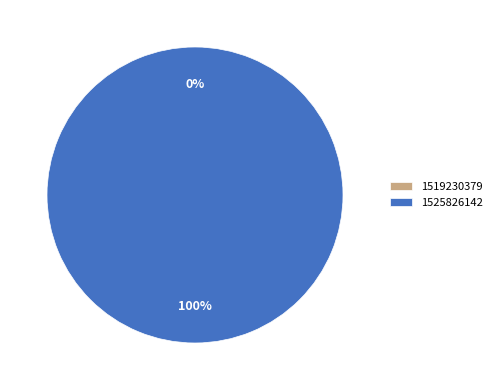

To the nearest percent, what is the combined percentage of 1525826142 and 1519230379?

100%